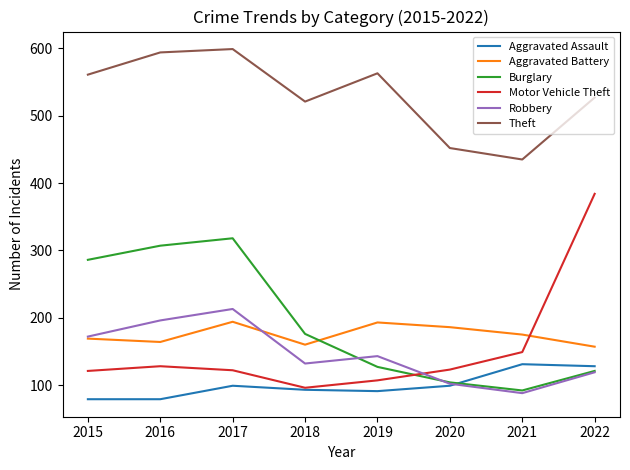

What are all the series names shown in the legend?

Aggravated Assault, Aggravated Battery, Burglary, Motor Vehicle Theft, Robbery, Theft